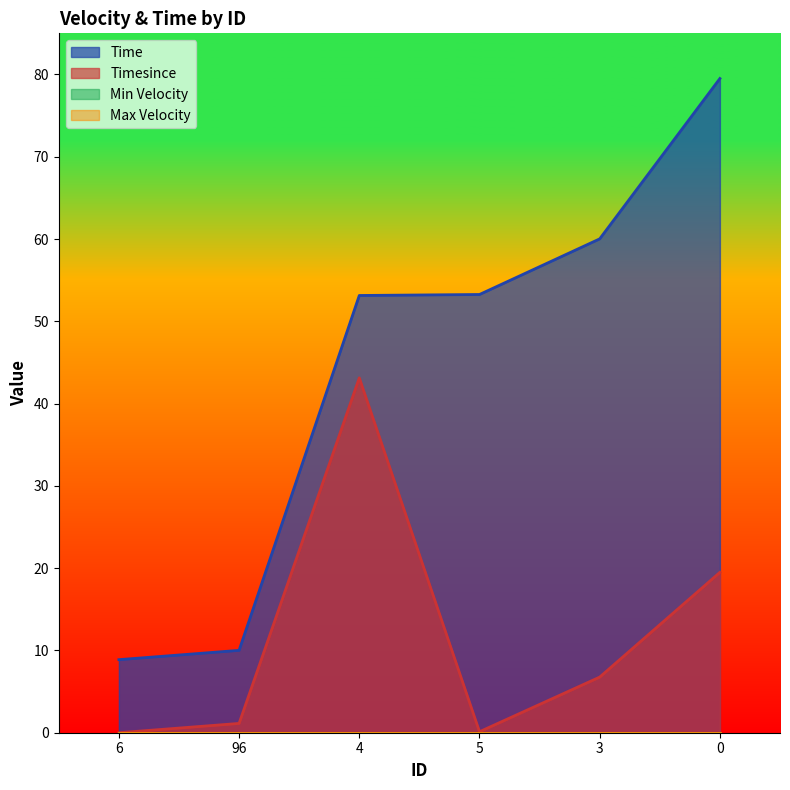

True or false: Time has a value of 60.0 at 3.

True